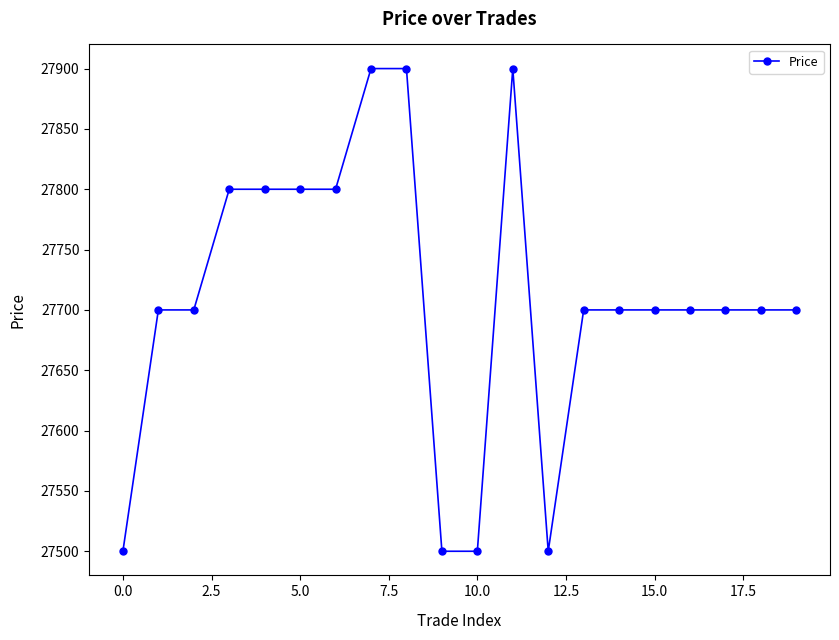

How many values are between 27700 and 27800?

13